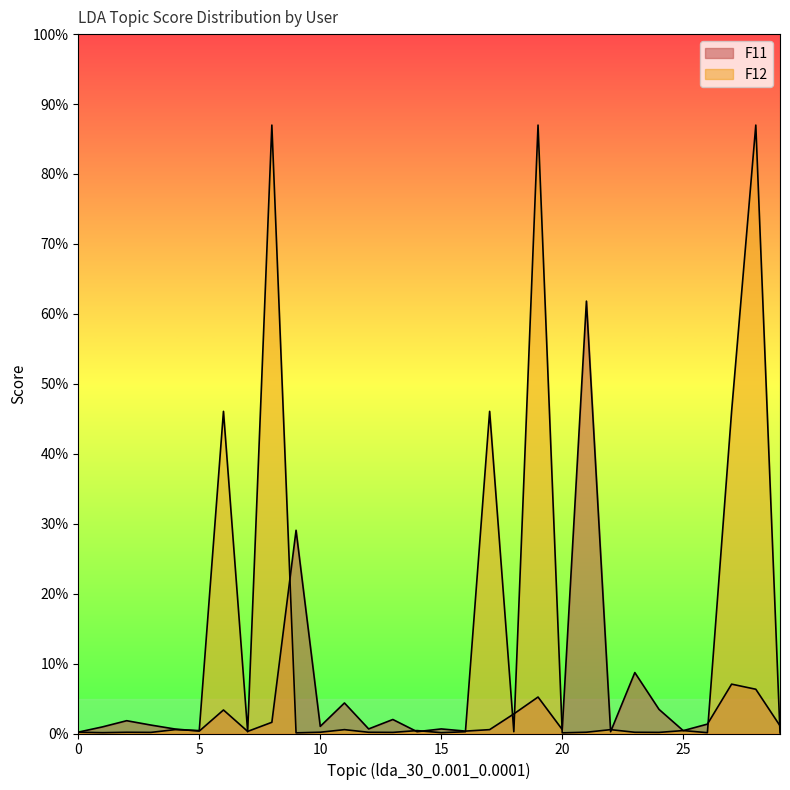

After their last crossing, which series has the higher values: F12 or F11?

F11